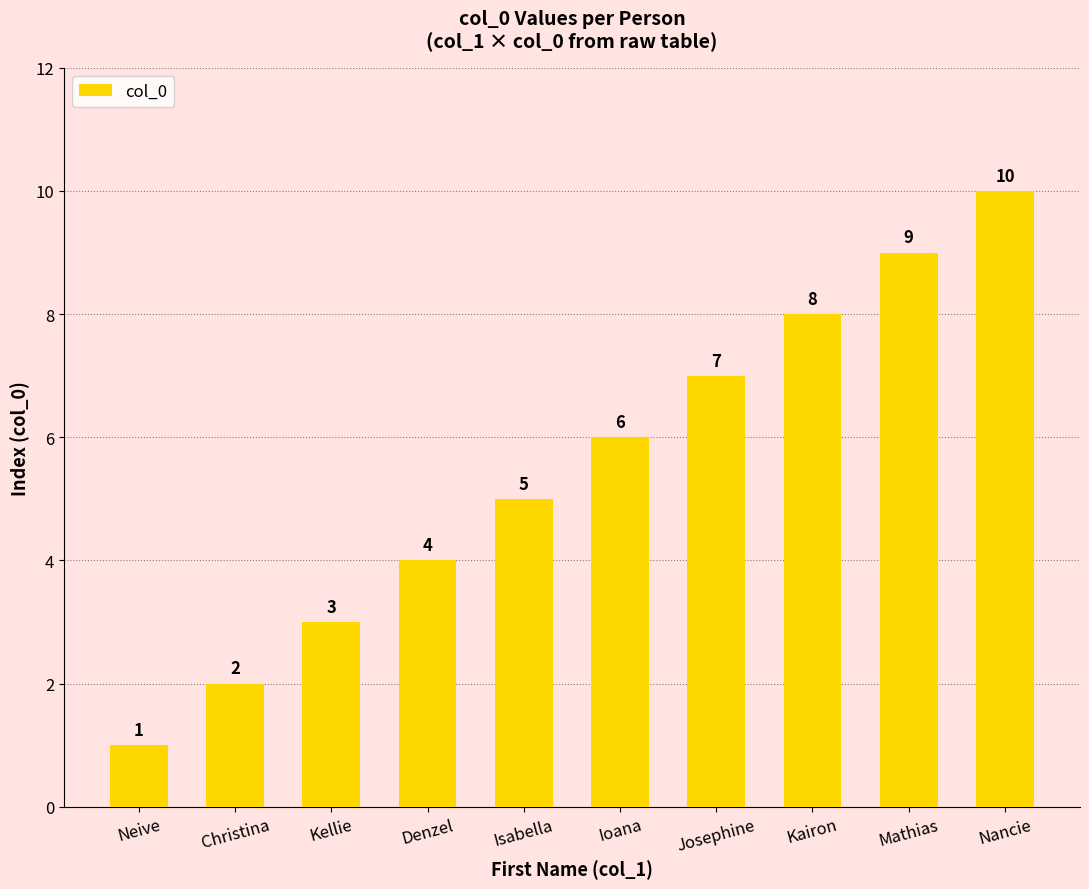

What is the difference between the maximum and second lowest values?

8